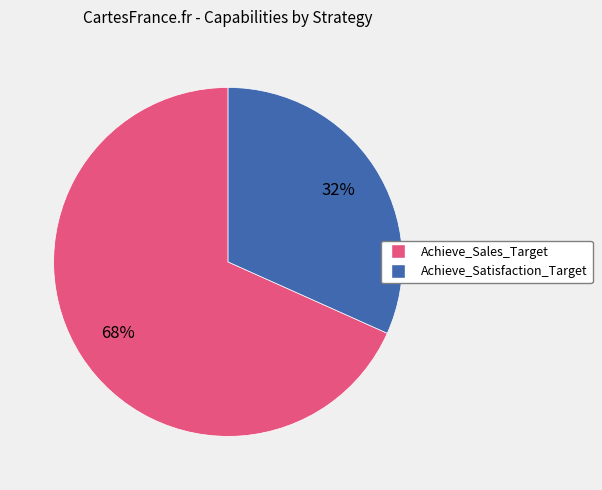

To the nearest percent, what percentage of the pie is Achieve_Satisfaction_Target?

32%